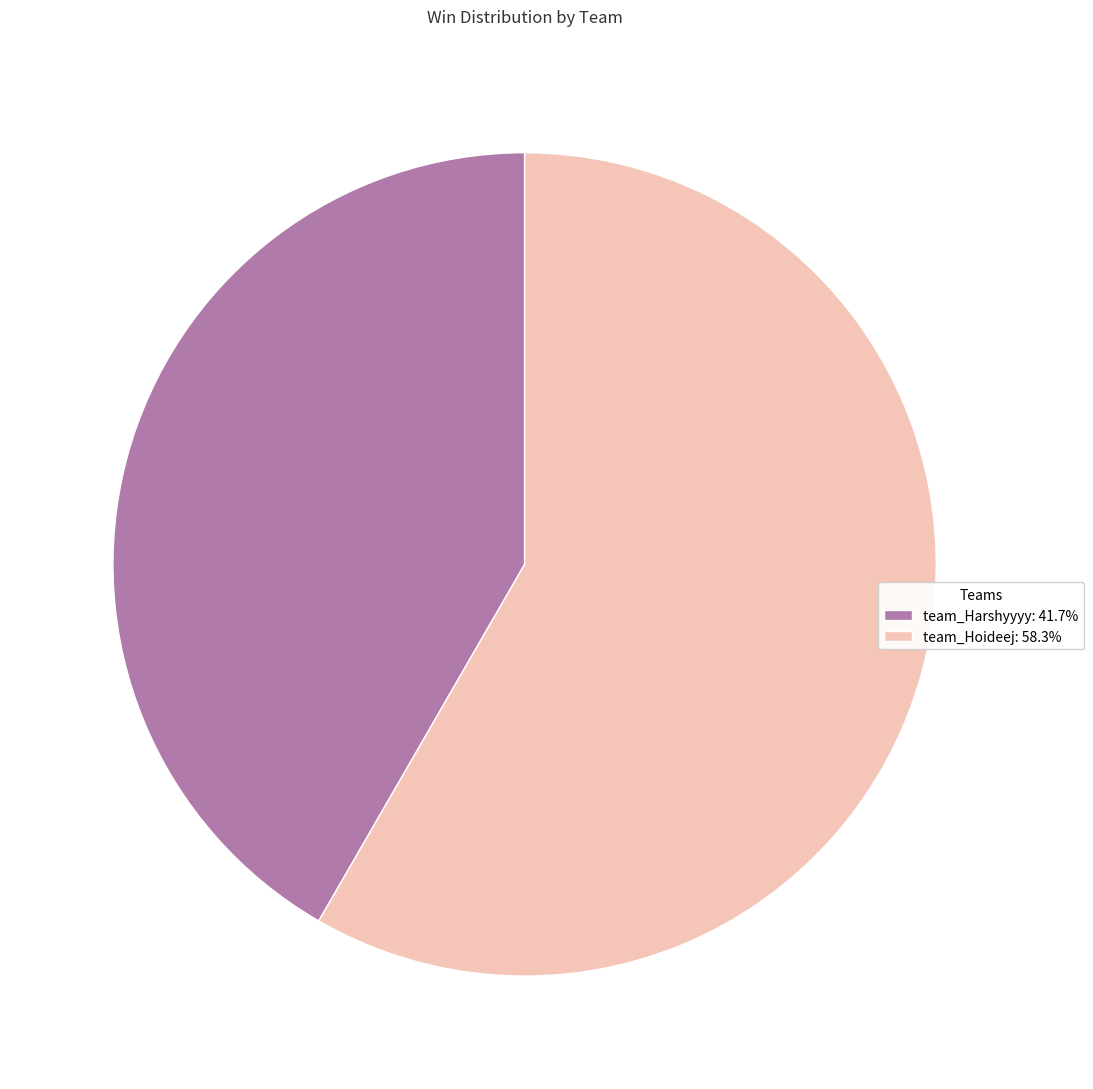

Is the sum of team_Hoideej: 58.3% and team_Harshyyyy: 41.7% greater than half?

Yes